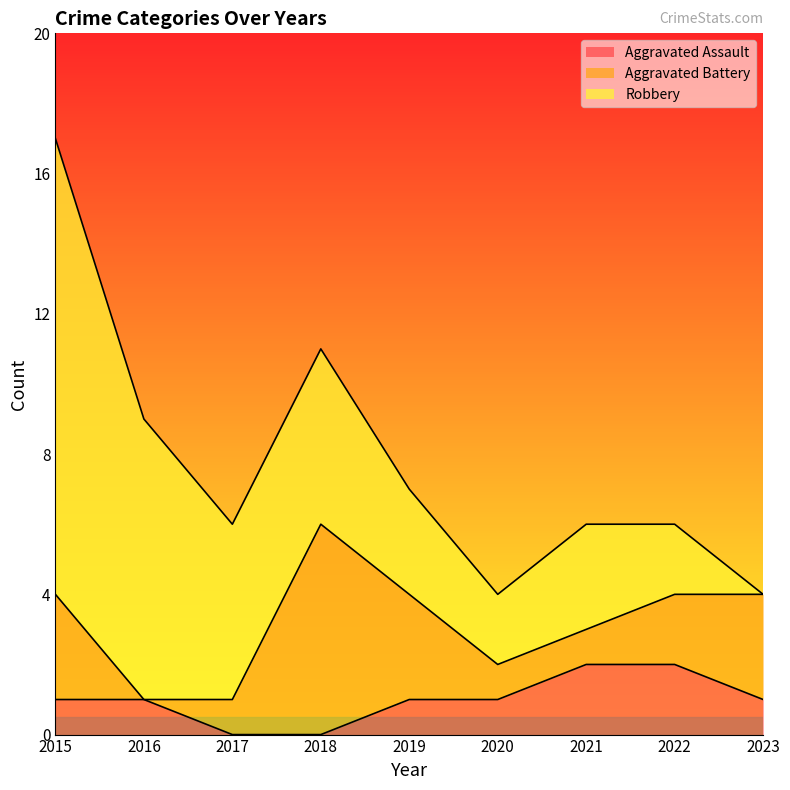

After their last crossing, which series has the higher values: Aggravated Assault or Aggravated Battery?

Aggravated Battery